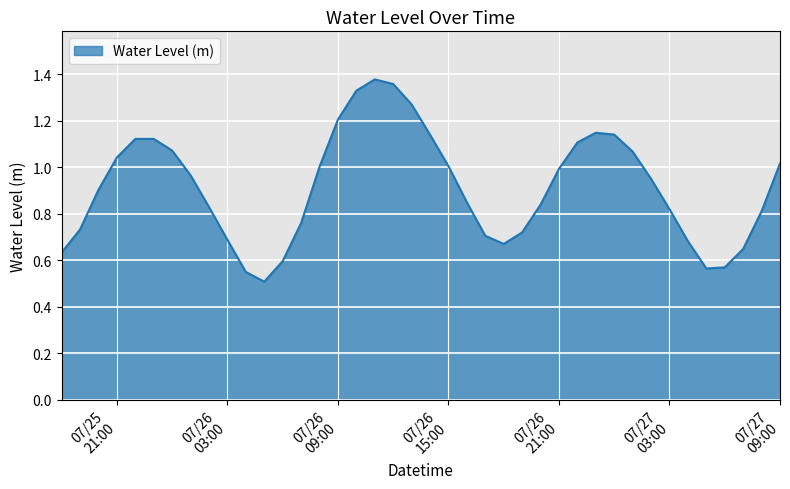

Does the chart display data point markers on the line(s)?

No